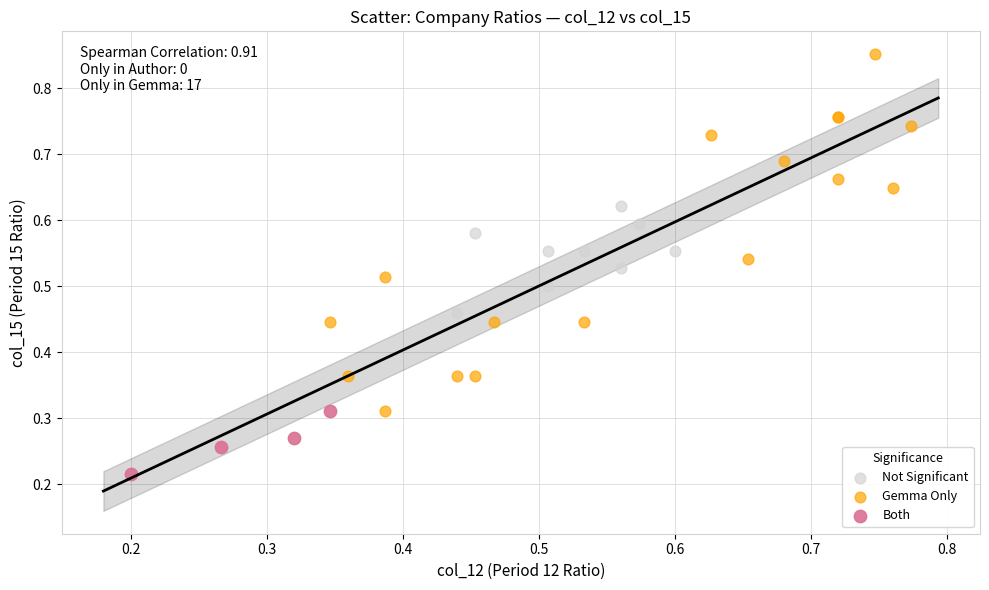

Which series has the largest Y range (max minus min)?

Gemma Only